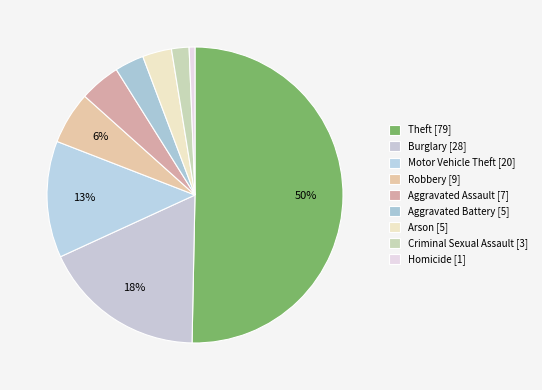

What percentage is the Aggravated Battery slice, to the nearest percent?

3%